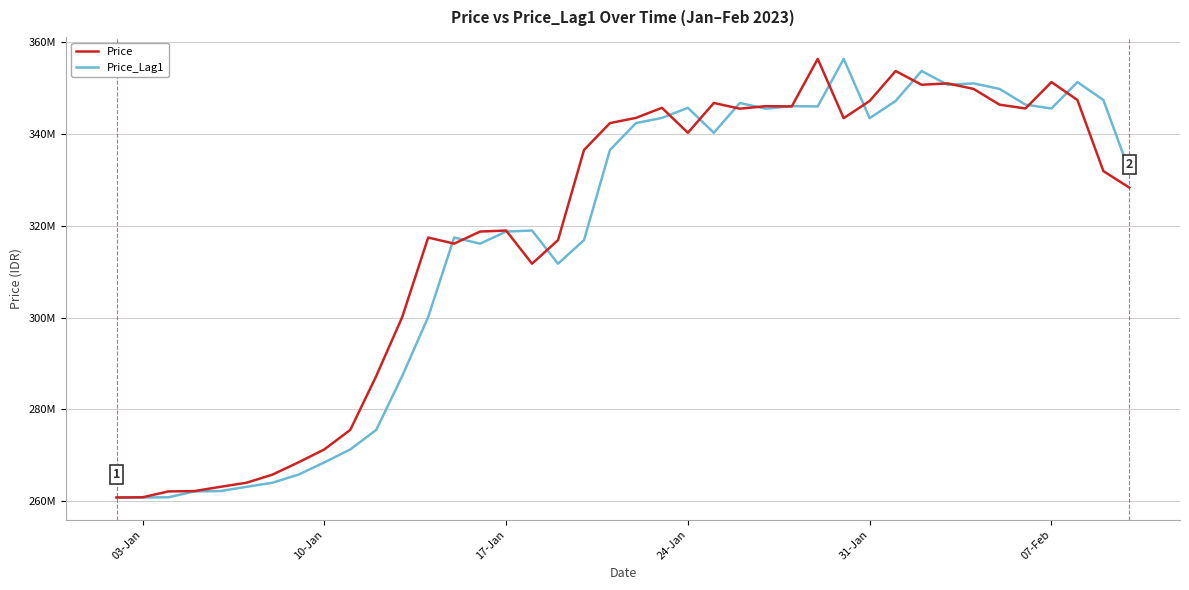

Which series has the widest spread of values?

Price_Lag1